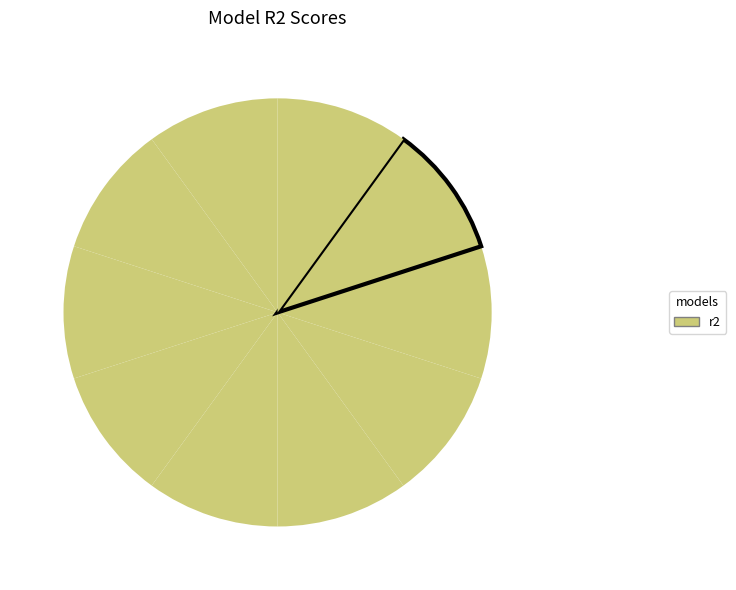

How many segments does this pie chart have?

10